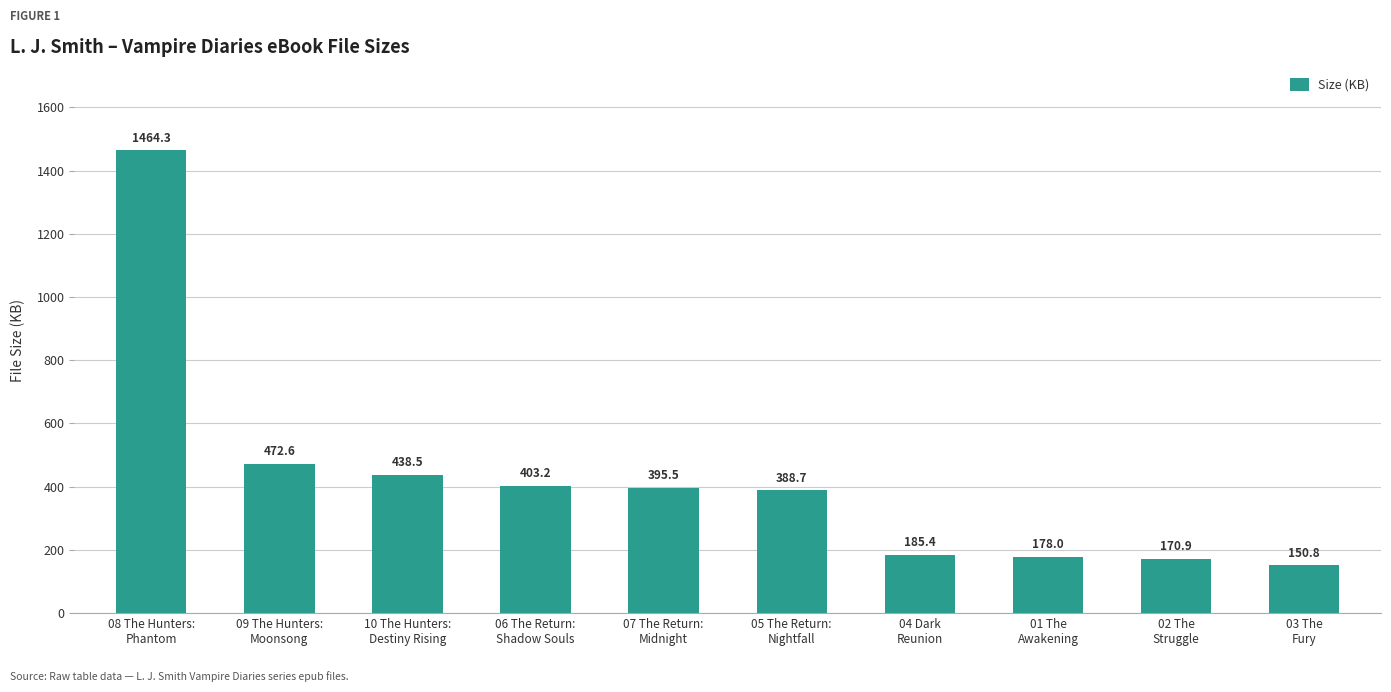

How many bars are there in total?

10